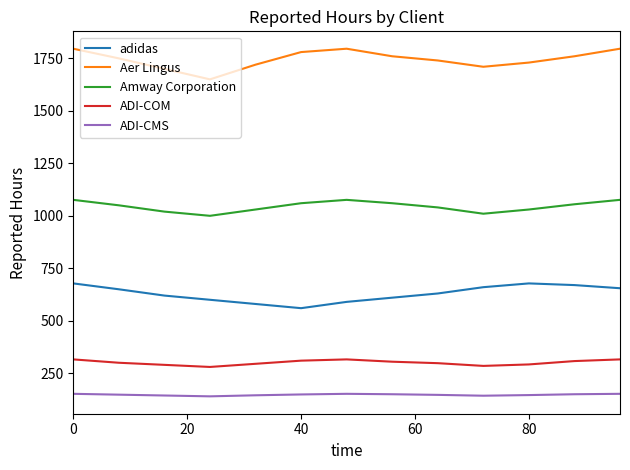

What are all the series names shown in the legend?

adidas, Aer Lingus, Amway Corporation, ADI-COM, ADI-CMS